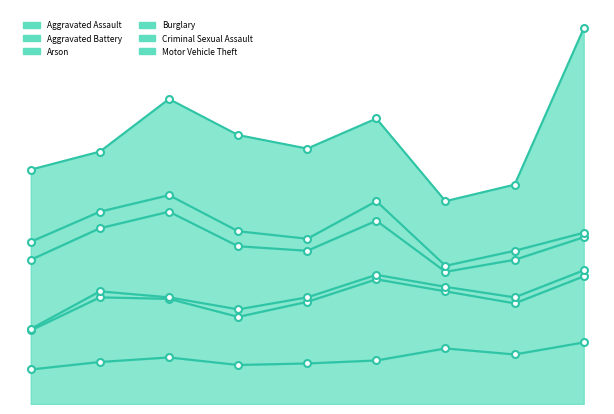

Where is the first local minimum for Aggravated Battery?

2018